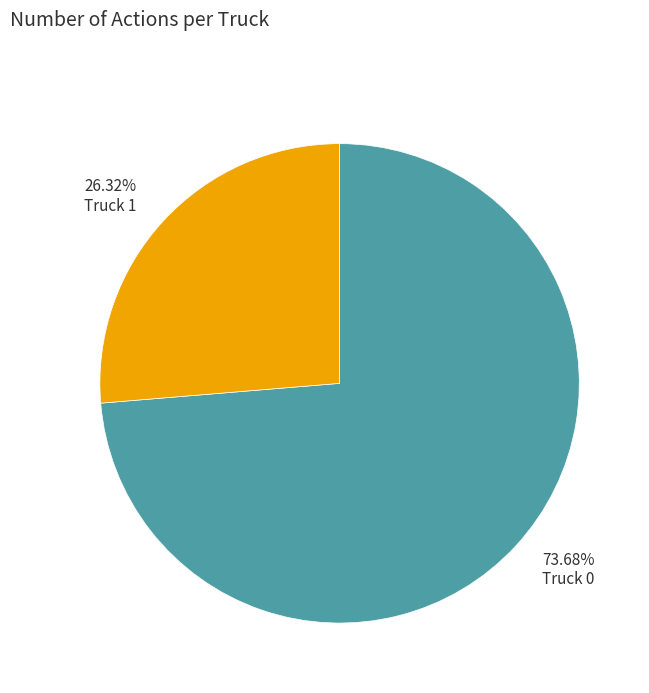

Is there a majority slice in this chart?

Yes